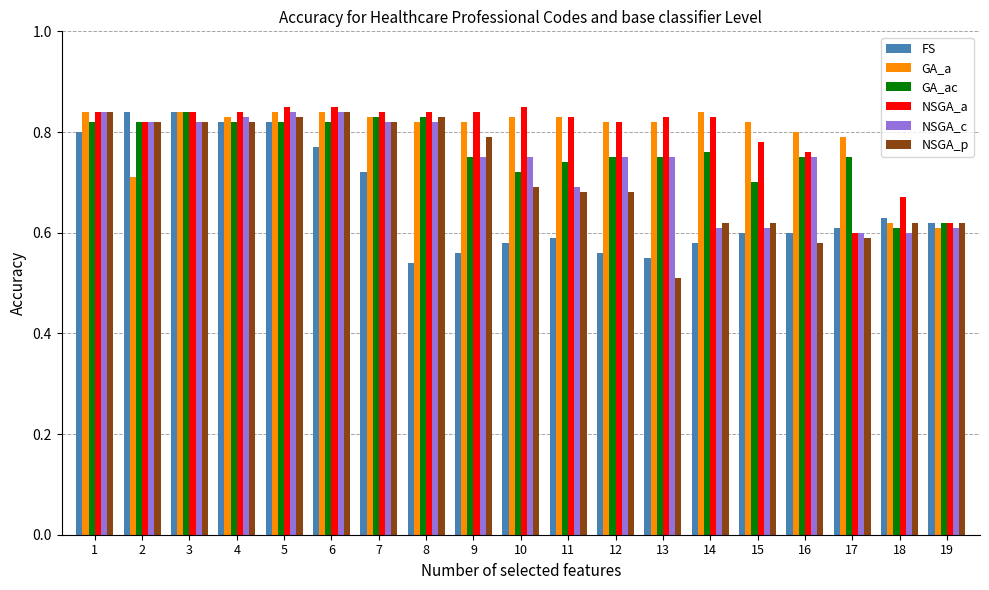

How many data points does each series have?

19